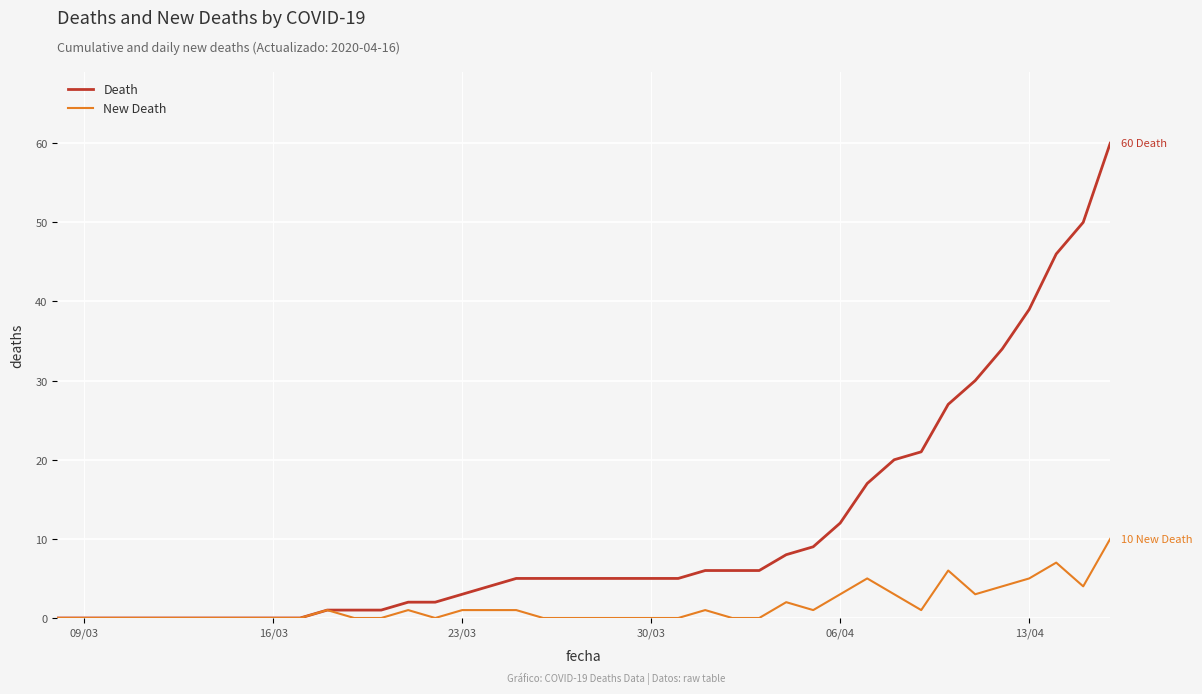

What is the maximum value shown in the chart?

60